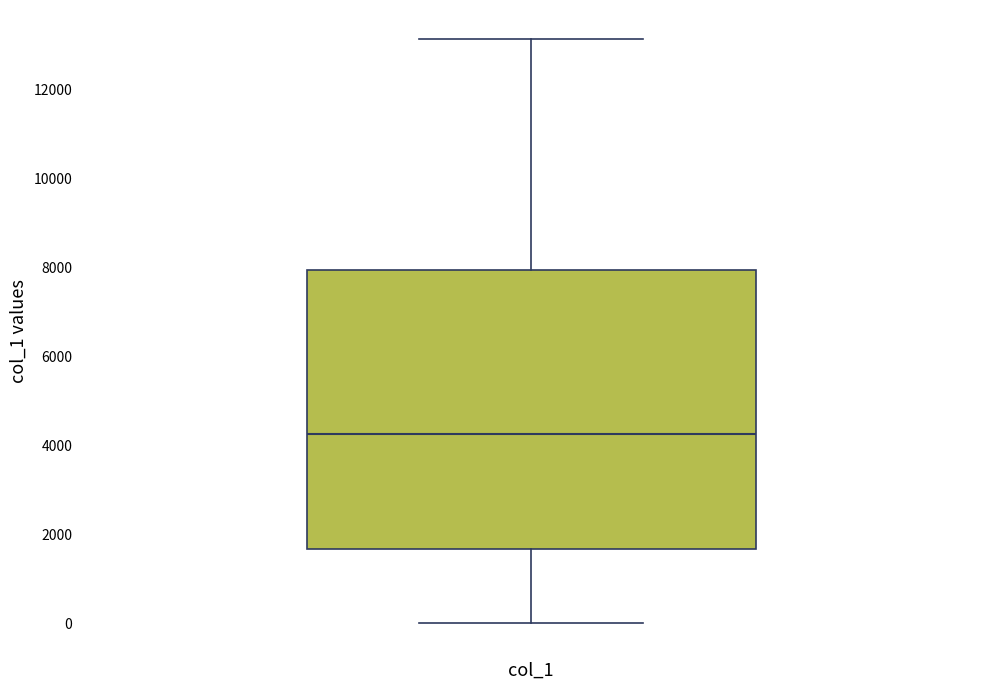

Read this box plot against the y-axis: the position of the median line, the range covered by the box, and the ends of both whiskers. The values are not printed on the chart, so give them approximately, as read against the axis.

median 4200, box 1600 to 8000, whiskers 0 to 13200